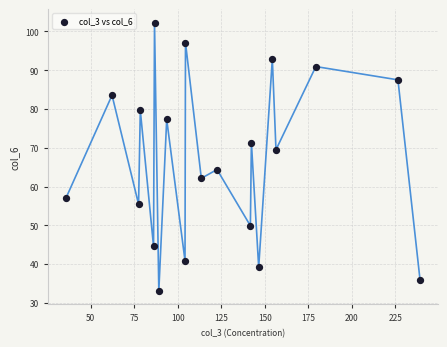

What is the range of X values (max minus min)?

203.6